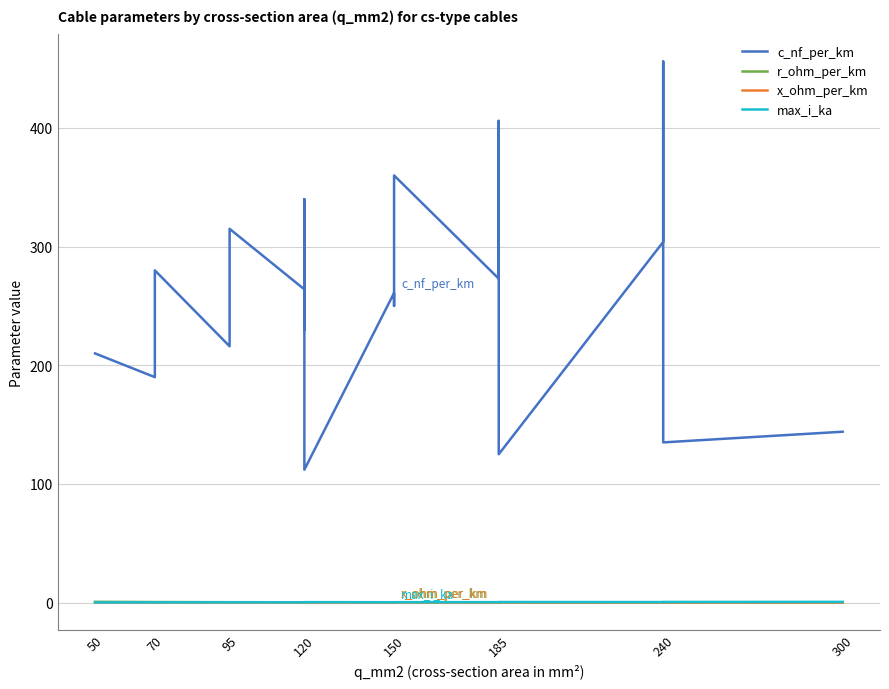

Is this an area chart (filled region under the line)?

No